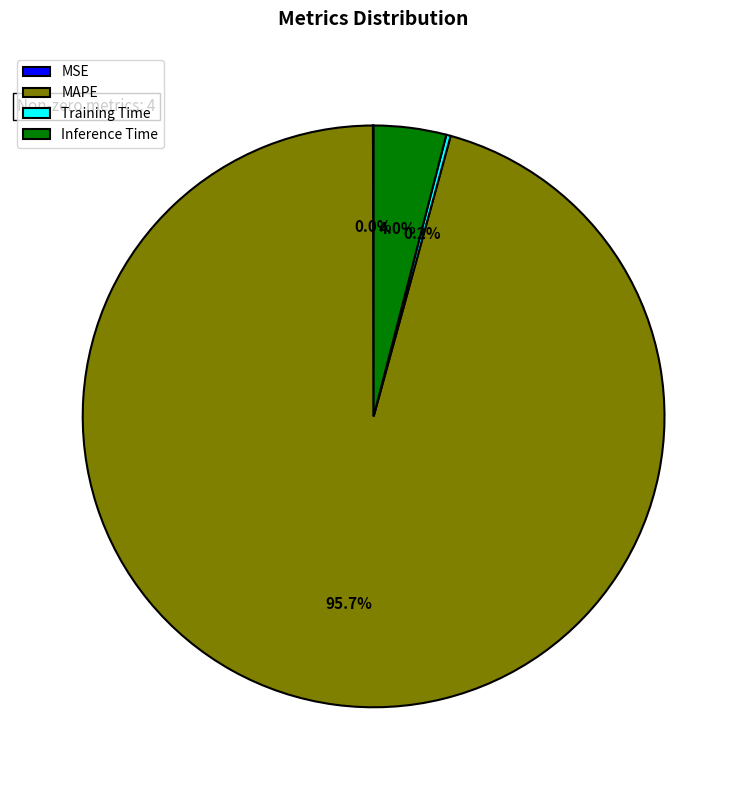

Which has a higher value, Inference Time or MAPE?

MAPE